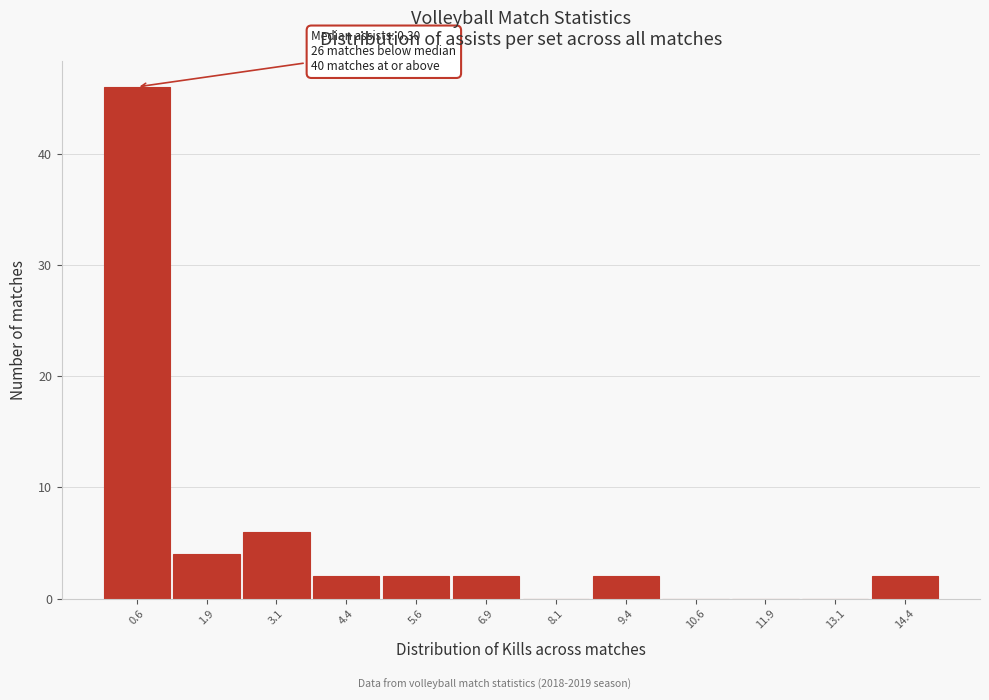

Over which range of the x-axis is the bar tallest?

0.00 to 1.25